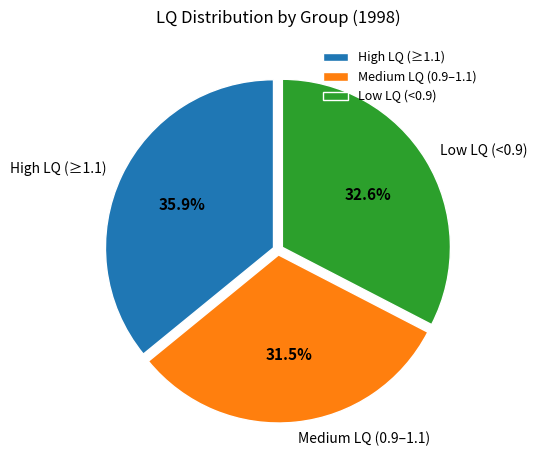

Rank the categories by value from highest to lowest.

High LQ (≥1.1), Low LQ (<0.9), Medium LQ (0.9–1.1)